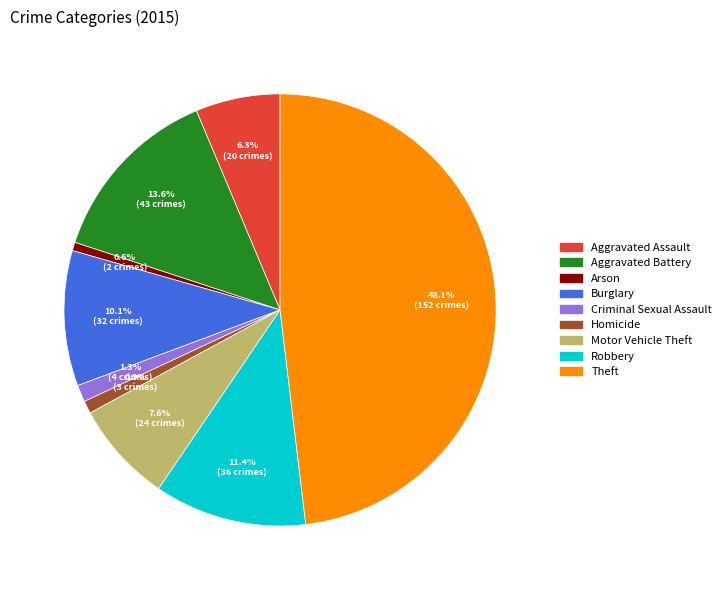

To the nearest percent, what is the average slice percentage?

11%